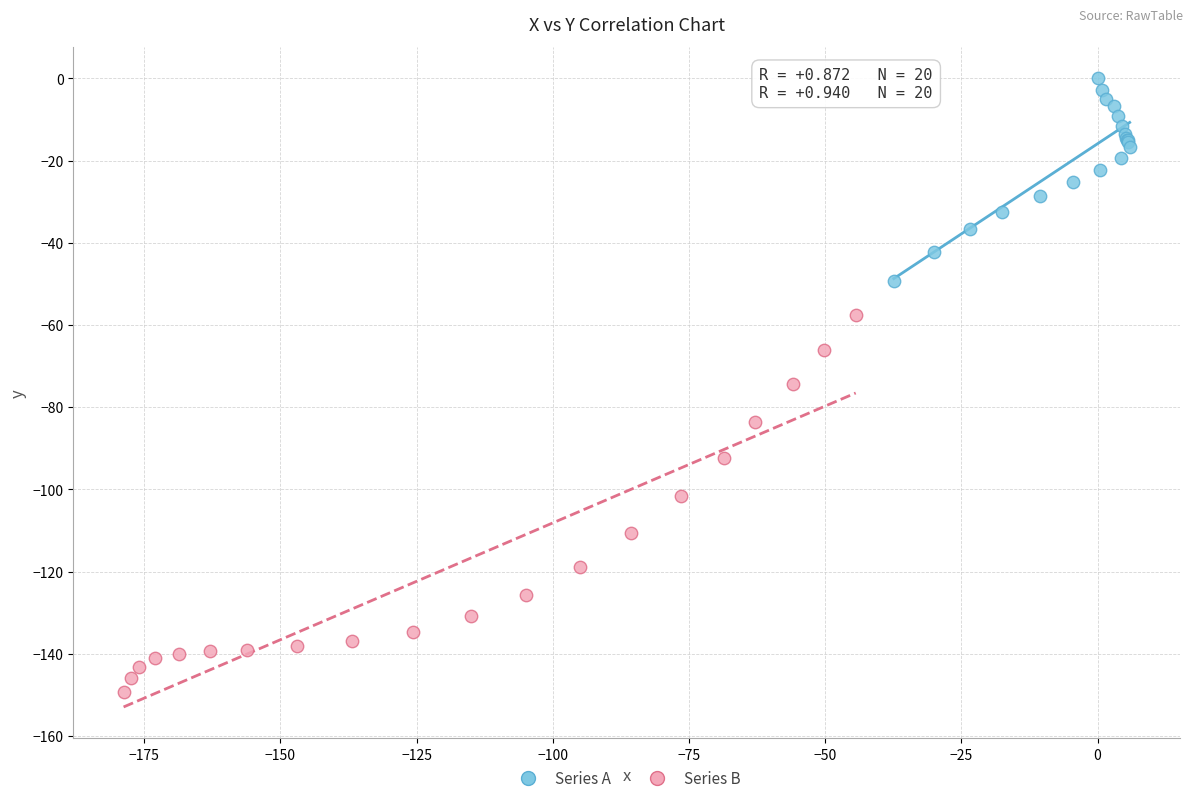

What are all the series names shown in the legend?

Series A, Series B